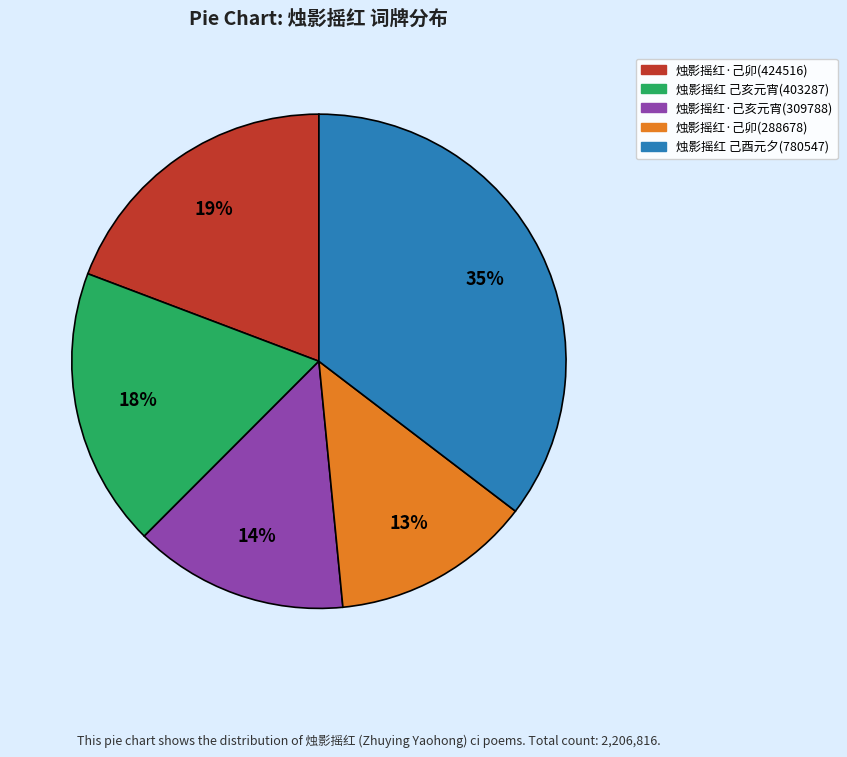

To the nearest percent, what is the difference between the largest and smallest slice percentages?

22%